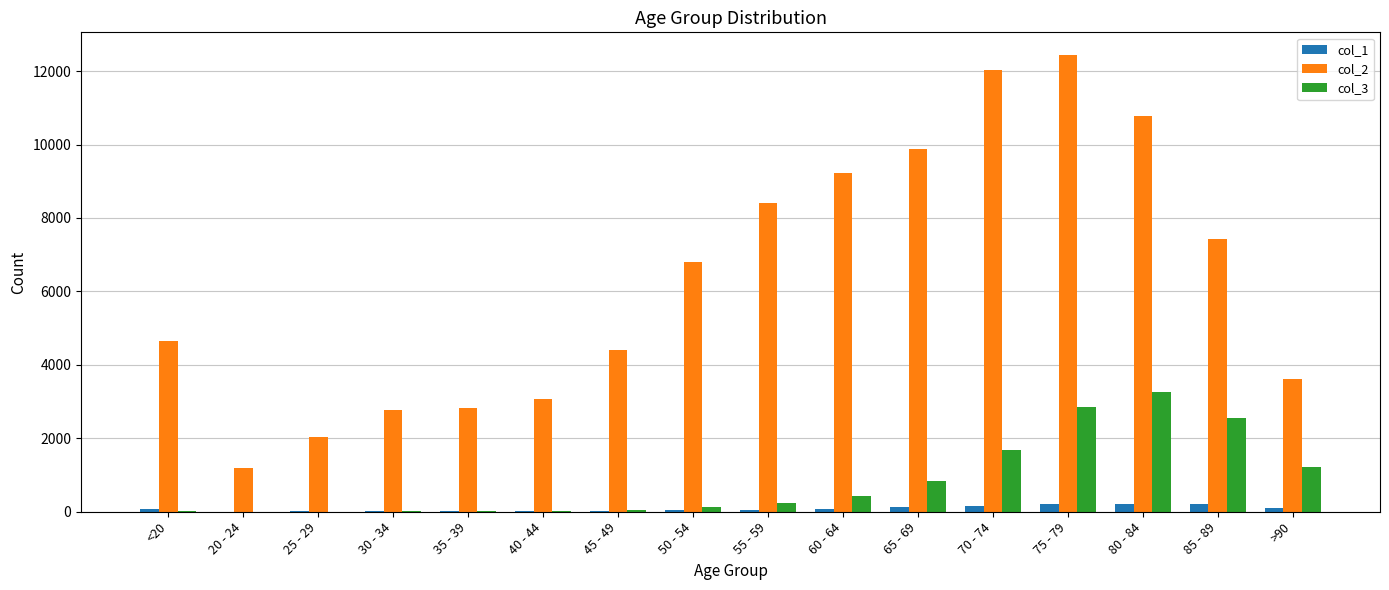

At which category is the sum across all series the highest?

75 - 79